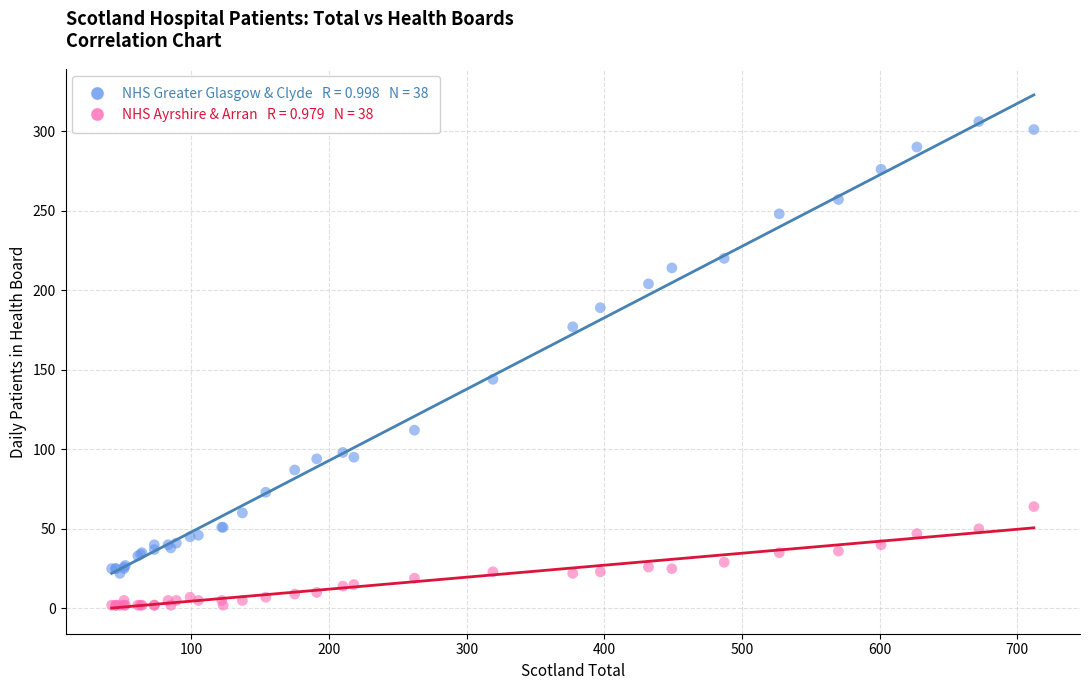

Across all series, what Y value is closest to 154?

144